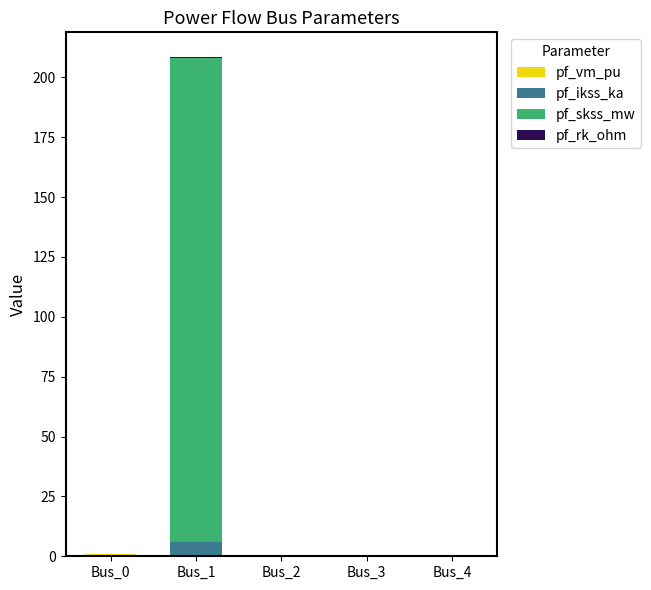

At which category is the sum across all series the highest?

Bus_1